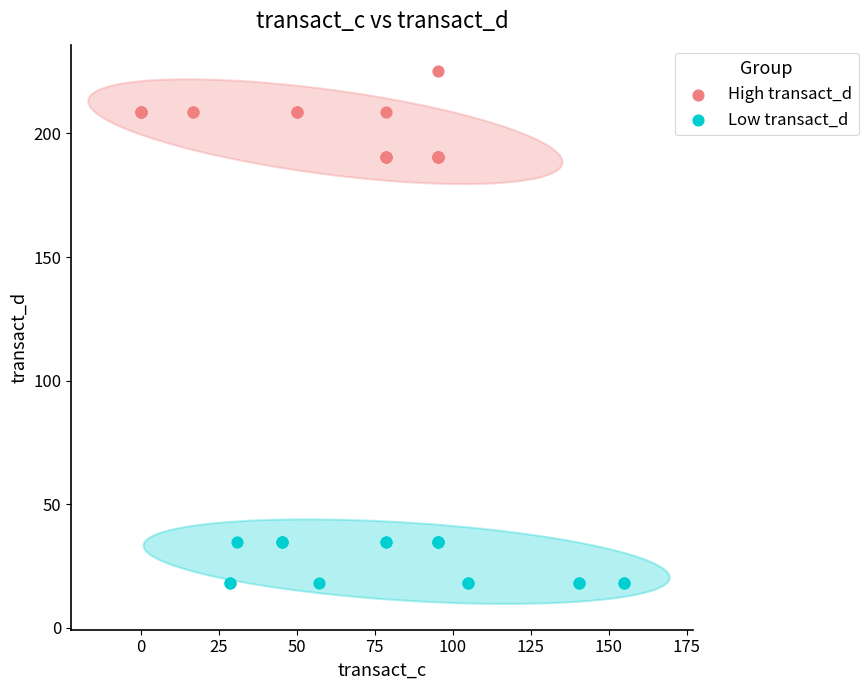

Which series has the largest Y range (max minus min)?

High transact_d